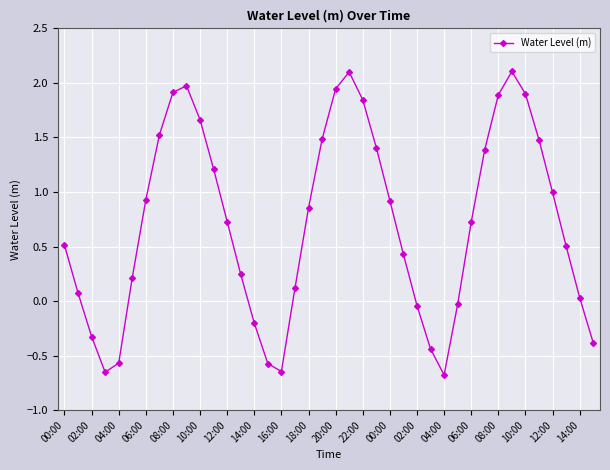

How many points are lower than both their immediate neighbors (excluding endpoints)?

3